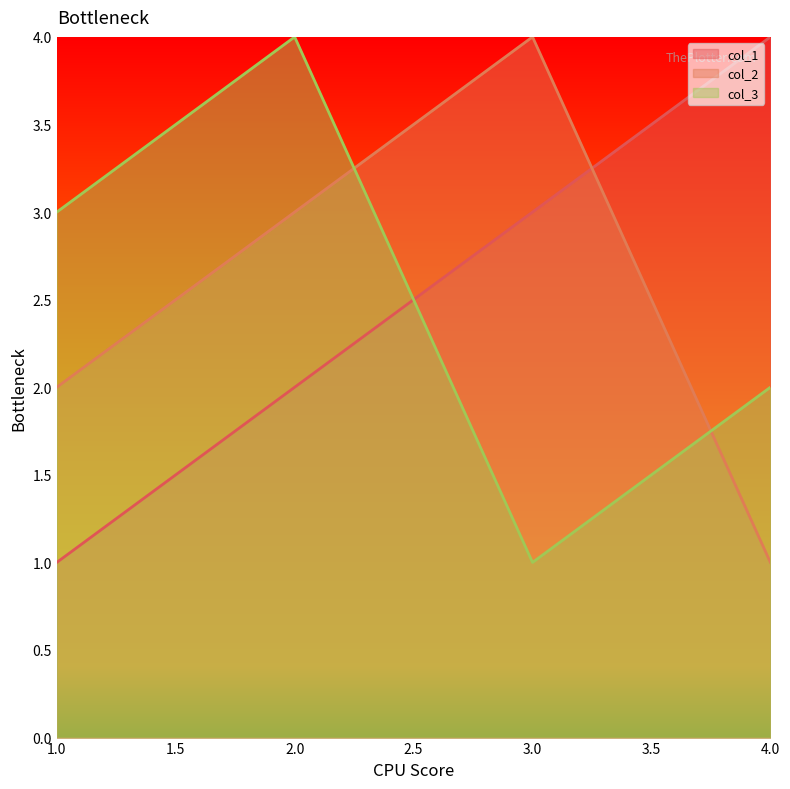

The col_3 series shows 4 at 2.0. True or false?

True